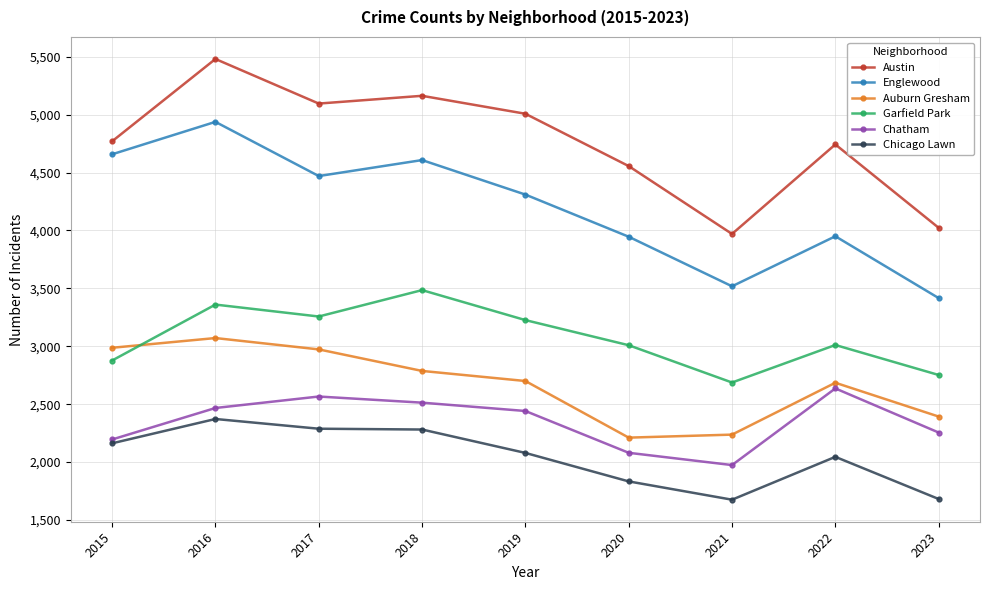

At 2022, list the series in order from smallest to largest.

Chicago Lawn, Chatham, Auburn Gresham, Garfield Park, Englewood, Austin